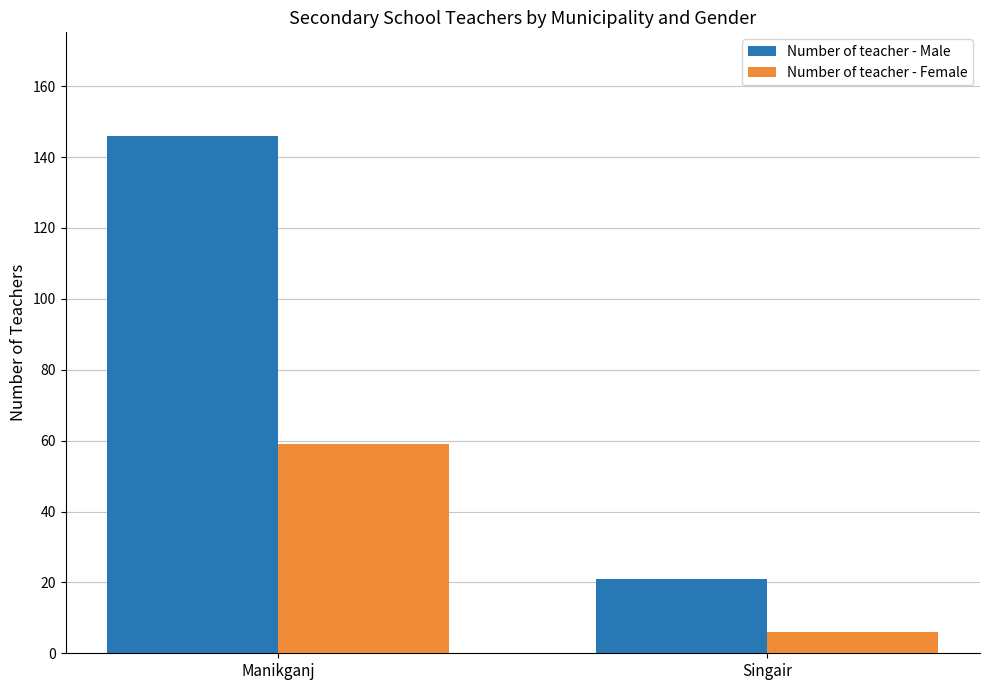

What is the difference between the highest and lowest values at Manikganj?

87